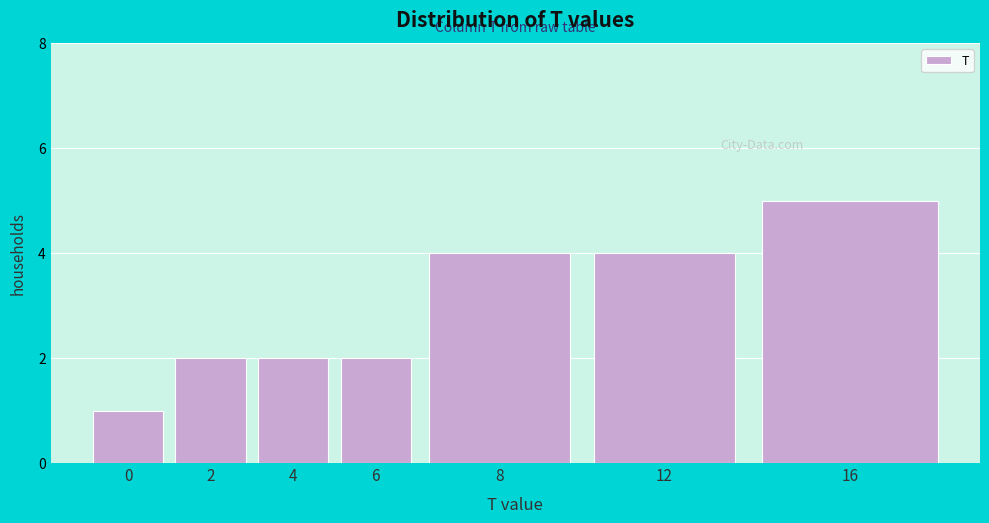

Reading left to right, extract all data points from this chart.

0=1	2=2	4=2	6=2	8=4	12=4	16=5